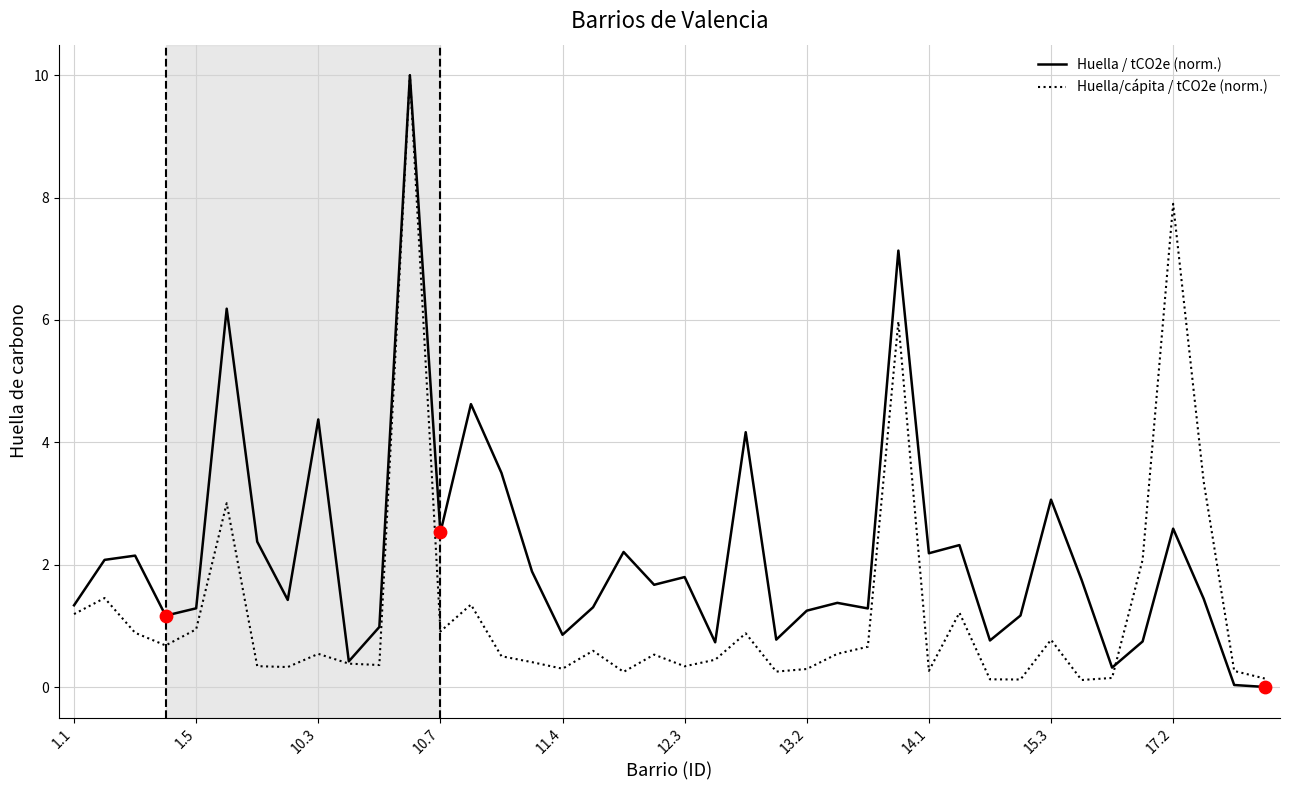

What is the maximum value for Huella/cápita / tCO2e (norm.)?

10.0